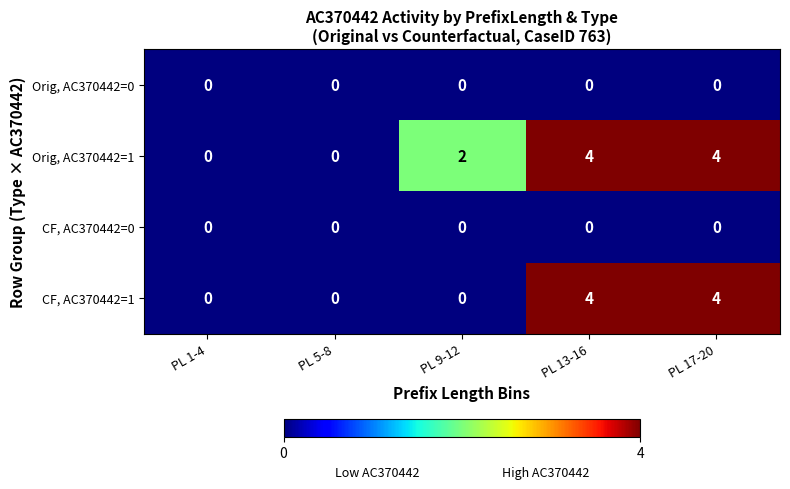

Which series has the largest total across all categories?

Orig, AC370442=1